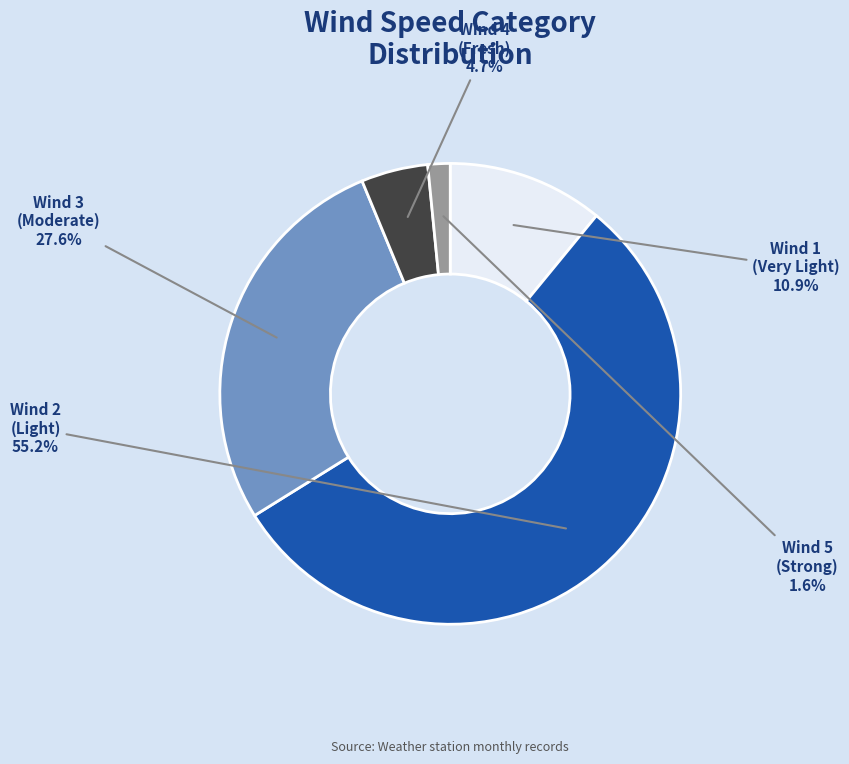

Which slice is the smallest?

Wind 5 (Strong)